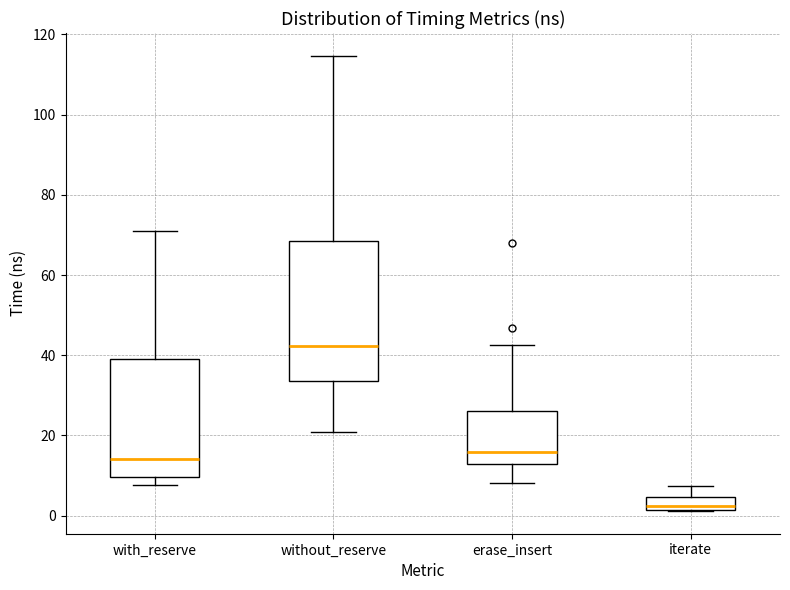

Reading left to right, read every box against the y-axis: the position of its median line, the range the box covers, and the ends of its whiskers. The values are not printed on the chart, so give them approximately, as read against the axis.

with_reserve: median 14, box 10 to 40, whiskers 8 to 72
without_reserve: median 42, box 34 to 68, whiskers 20 to 114
erase_insert: median 16, box 12 to 26, whiskers 8 to 42
iterate: median 2 (just above the box's lower edge), box 2 to 4, whiskers 2 to 8